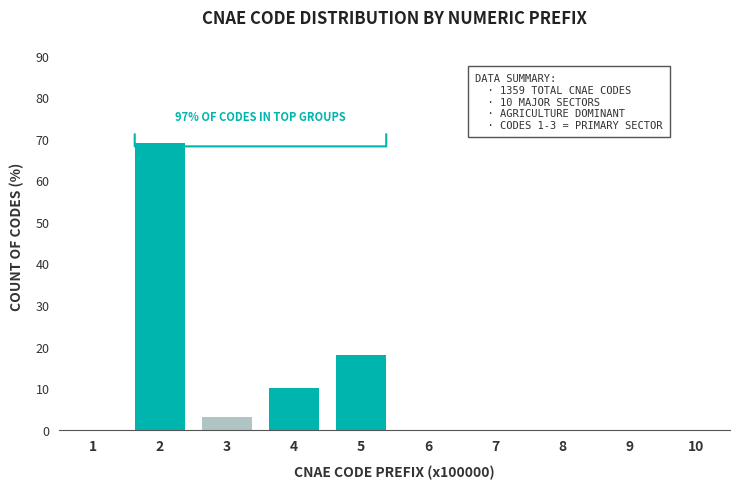

Reading right to left, what are all the values shown in this chart?

10=0	9=0	8=0	7=0	6=0	5=18	4=10	3=3	2=69	1=0